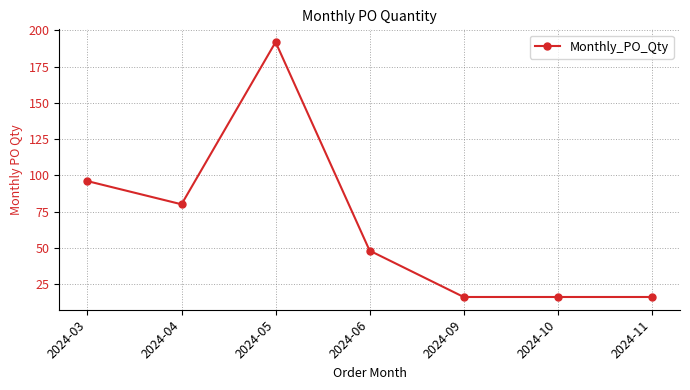

At which label is the value closest to 104?

2024-03